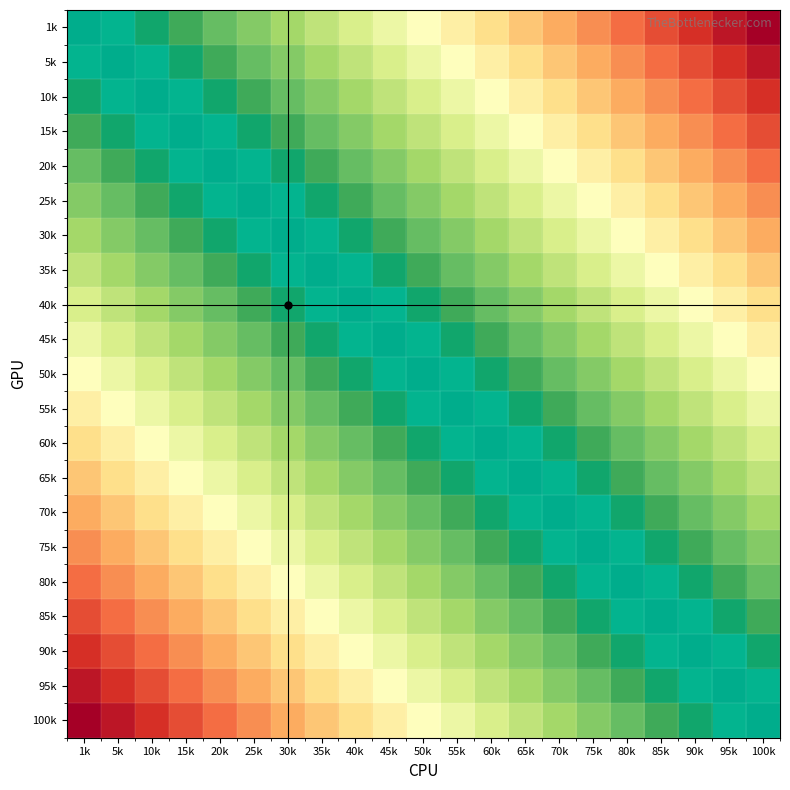

List the series in order of their peak value, highest first.

1k, 5k, 10k, 15k, 20k, 25k, 30k, 35k, 40k, 45k, 50k, 55k, 60k, 65k, 70k, 75k, 80k, 85k, 90k, 95k, 100k